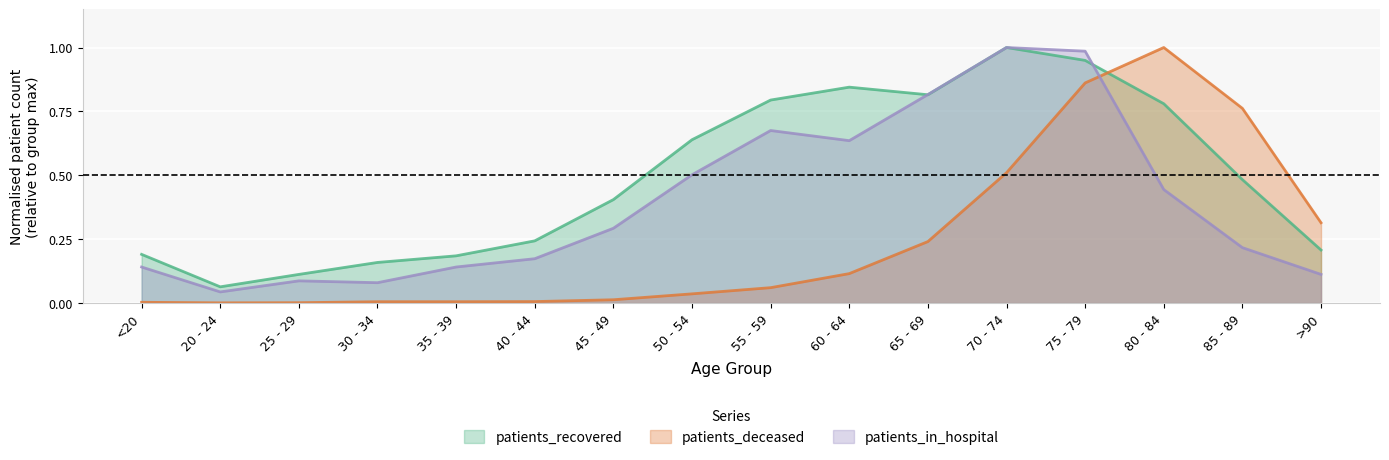

Rank the series at 50 - 54 from highest to lowest value.

patients_recovered, patients_in_hospital, patients_deceased